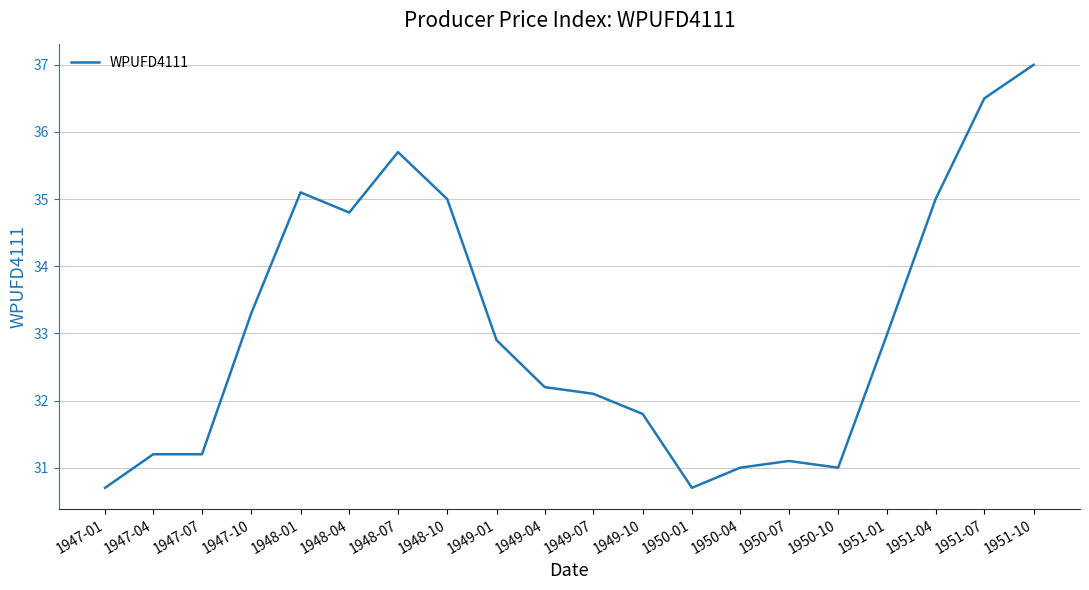

True or false: the data shows 31.0 at 1950-04.

True